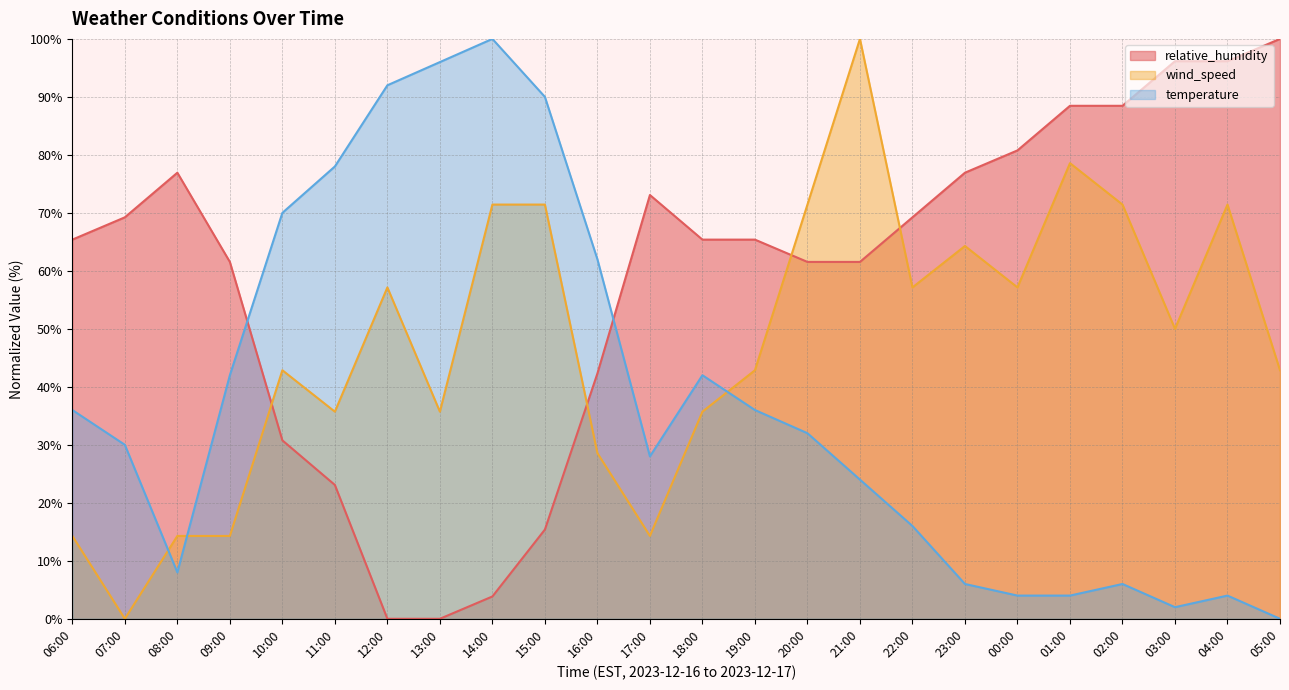

At which category is the sum across all series the highest?

21:00